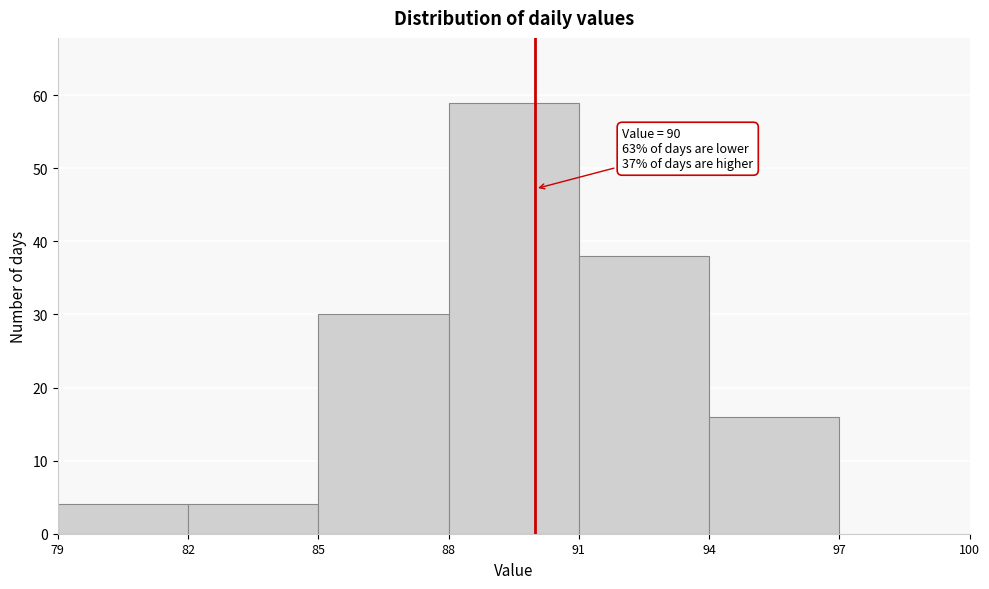

Which range on the x-axis has the tallest bar?

88 to 91